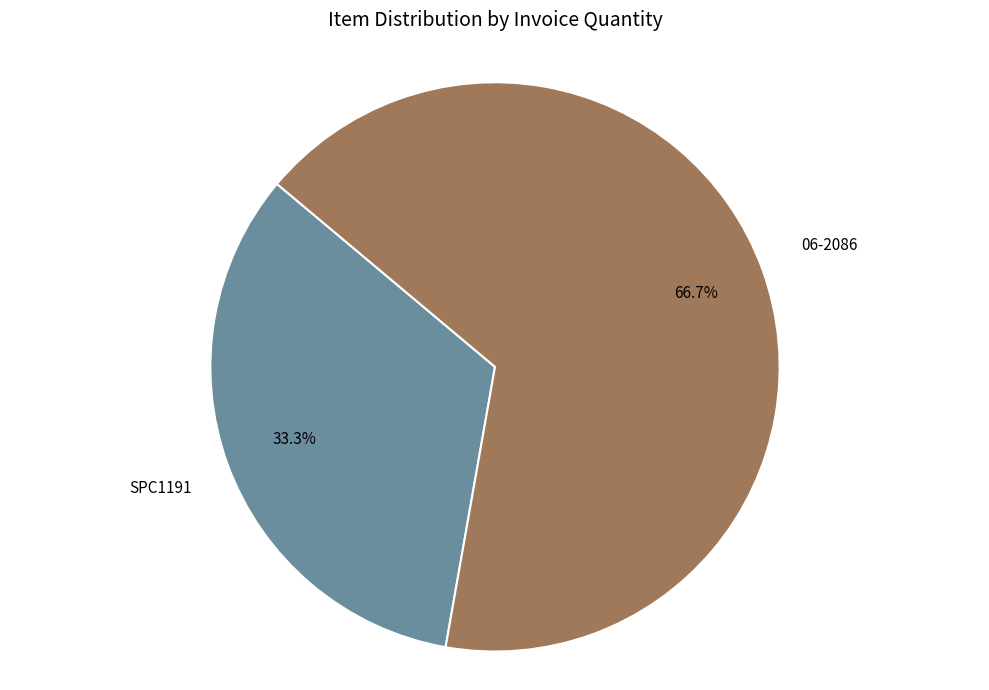

What percentage is the 06-2086 slice, to the nearest percent?

67%